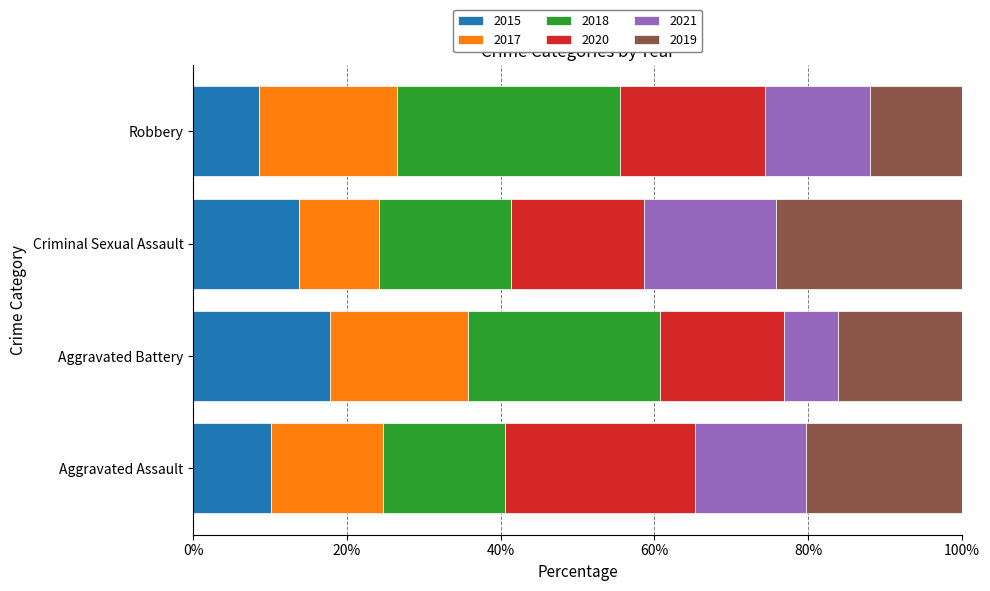

What is the highest value of the 2015 series?

17.9